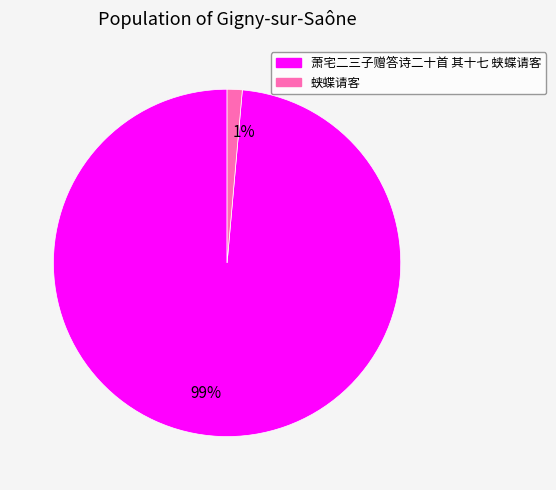

Count the number of slices in the pie.

2